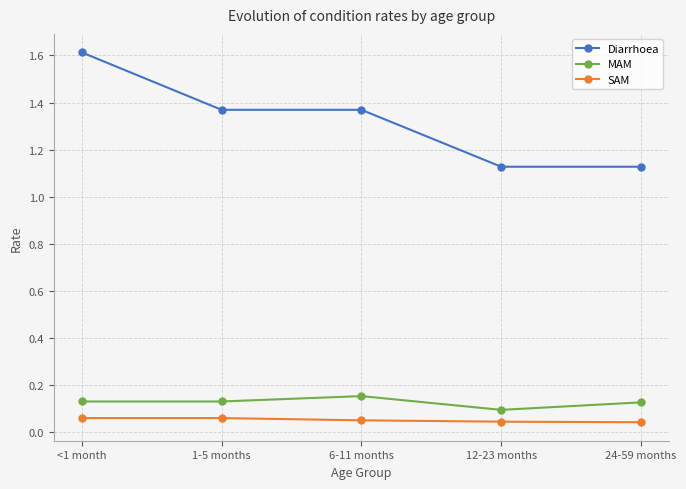

At which category is the sum across all series the highest?

<1 month